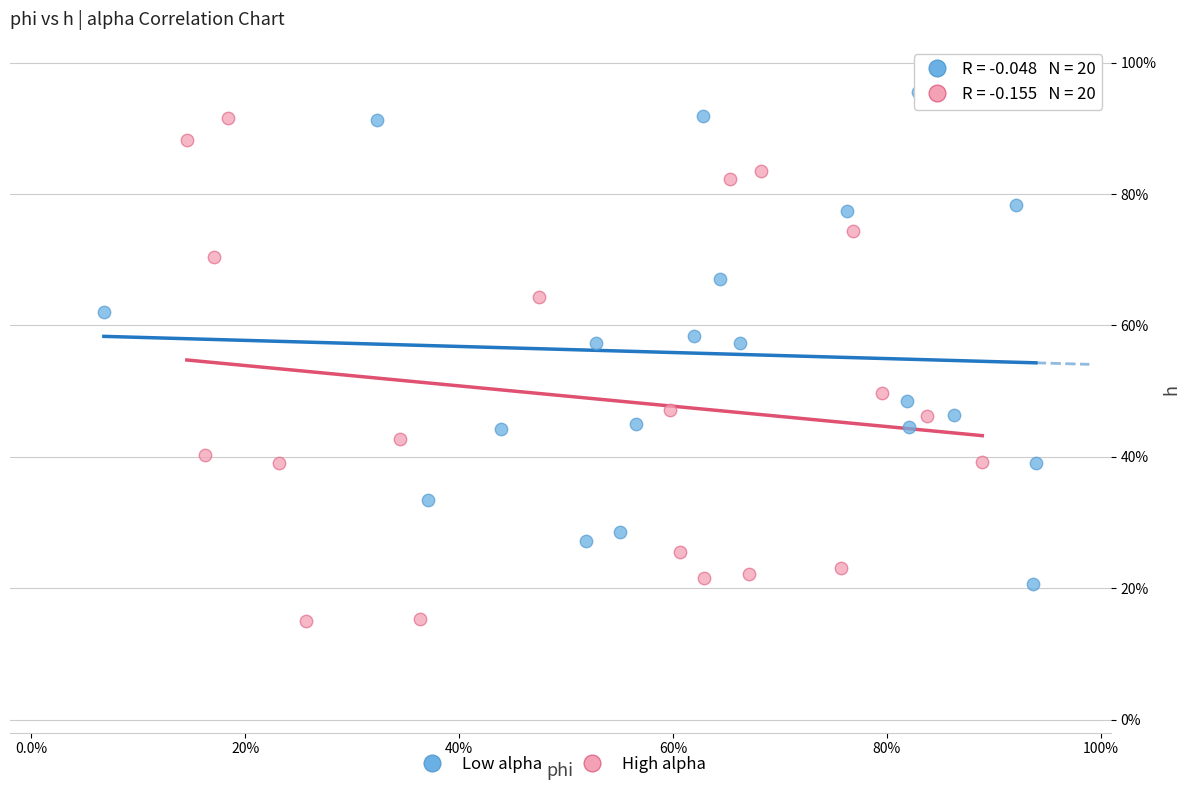

What are all the series names shown in the legend?

Low alpha, High alpha